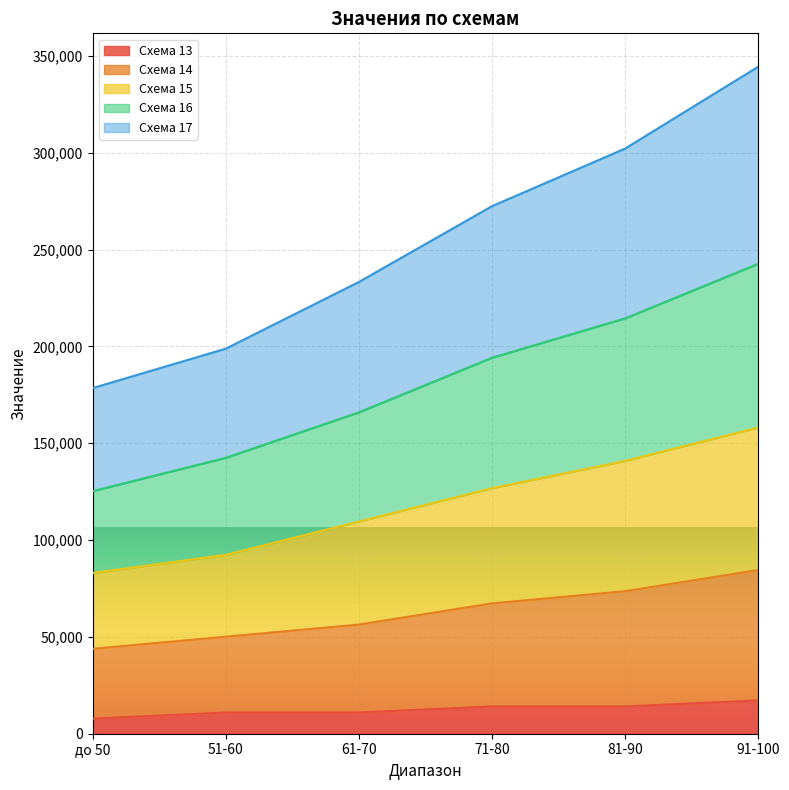

True or false: 16 and 14 intersect in this chart.

False